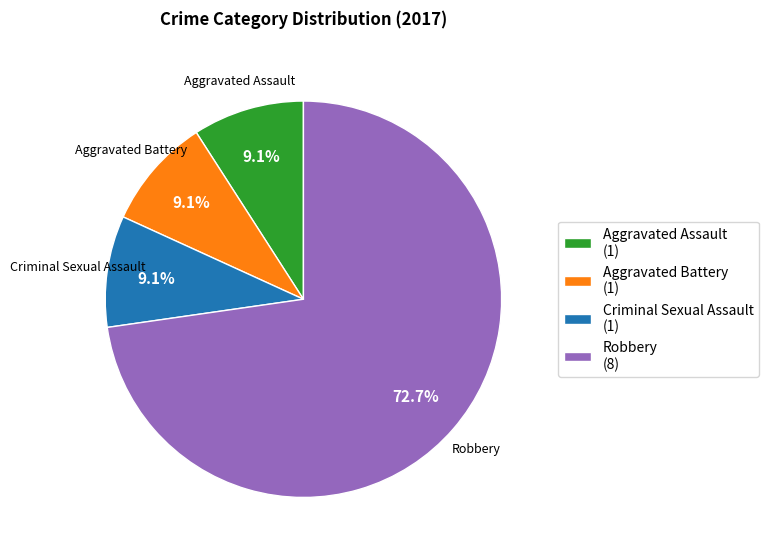

To the nearest percent, what is the difference between the largest and smallest slice percentages?

64%